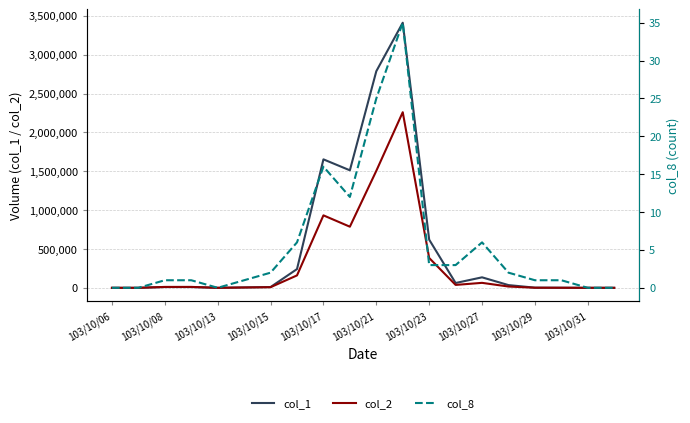

True or false: col_2 and col_1 intersect in this chart.

False